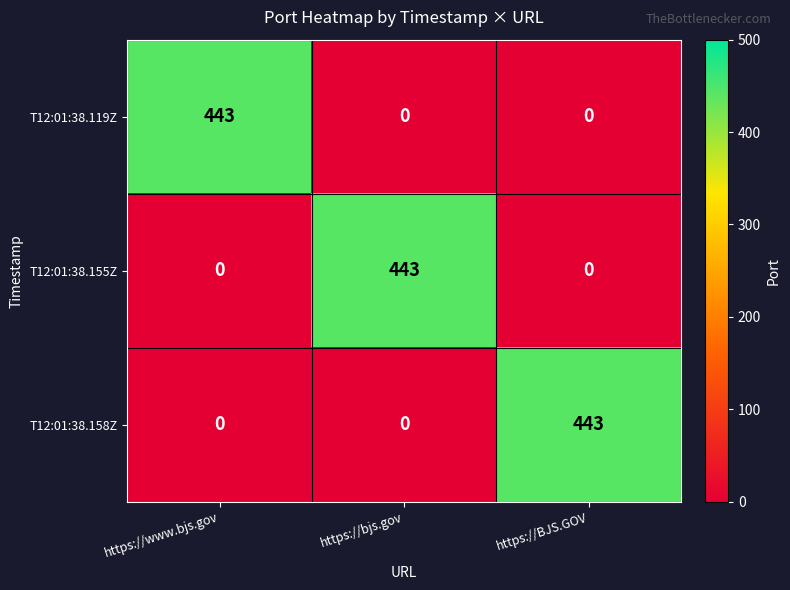

Reading left to right, what are all the values shown in this chart?

T12:01:38.119Z: https://www.bjs.gov=443	https://bjs.gov=0	https://BJS.GOV=0
T12:01:38.155Z: https://www.bjs.gov=0	https://bjs.gov=443	https://BJS.GOV=0
T12:01:38.158Z: https://www.bjs.gov=0	https://bjs.gov=0	https://BJS.GOV=443